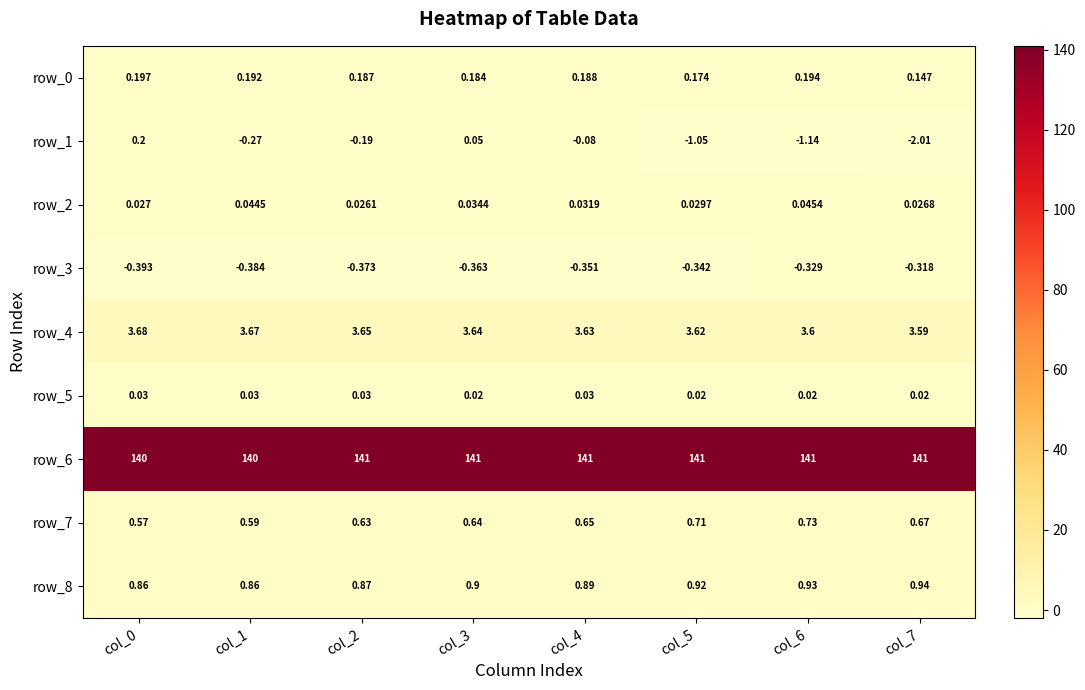

Is the value of row_0 at col_3 greater than the value of row_1 at col_5?

Yes